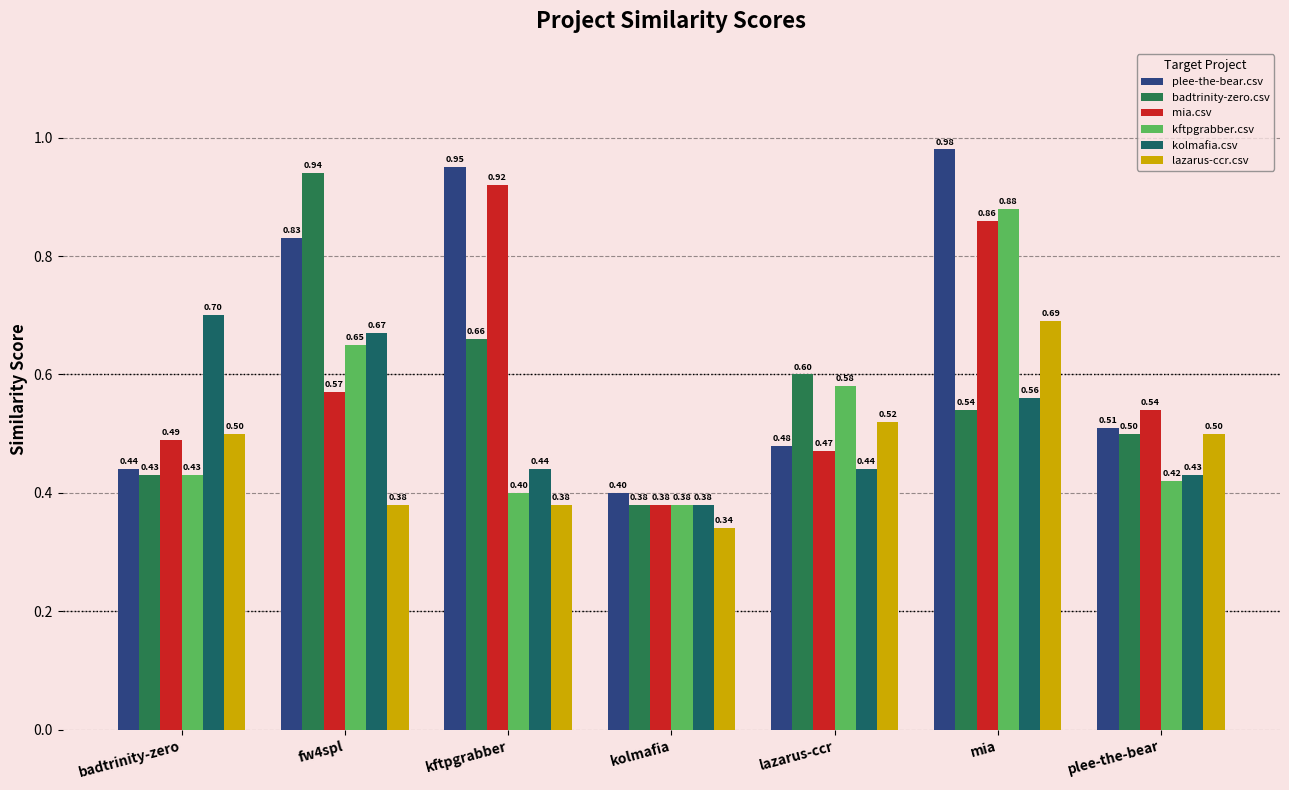

What position from the left is badtrinity-zero?

1